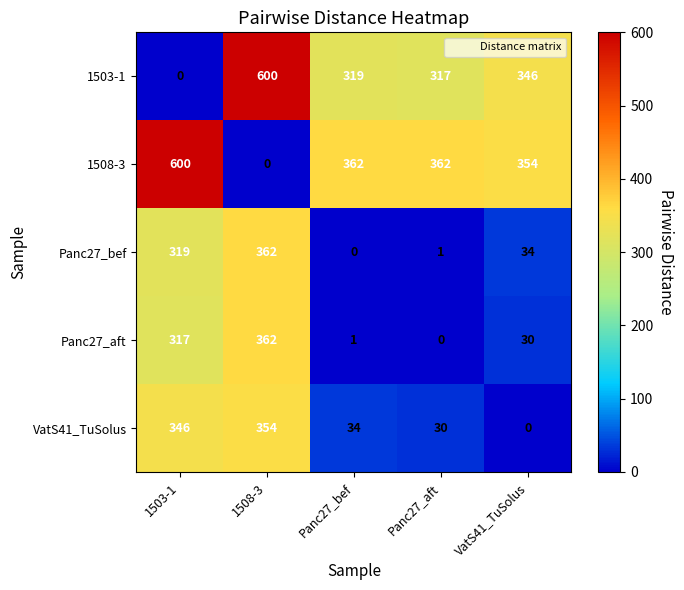

Which series has the largest total across all categories?

1508-3